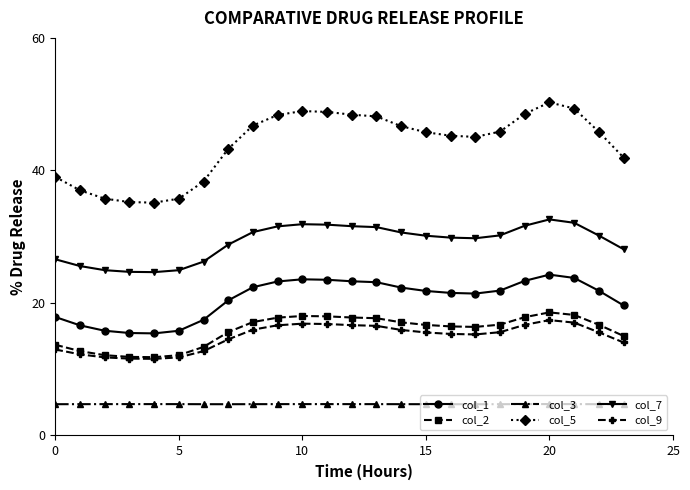

Which series has the widest spread of values?

col_5